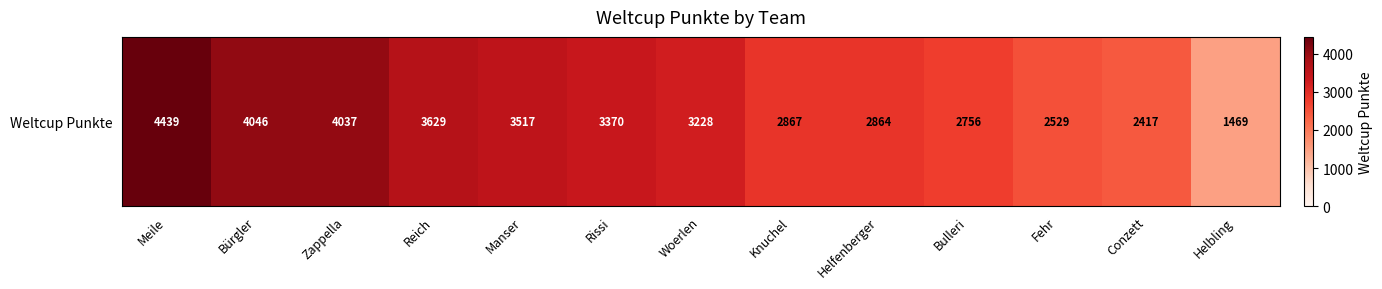

What is the minimum value shown in the chart?

1469